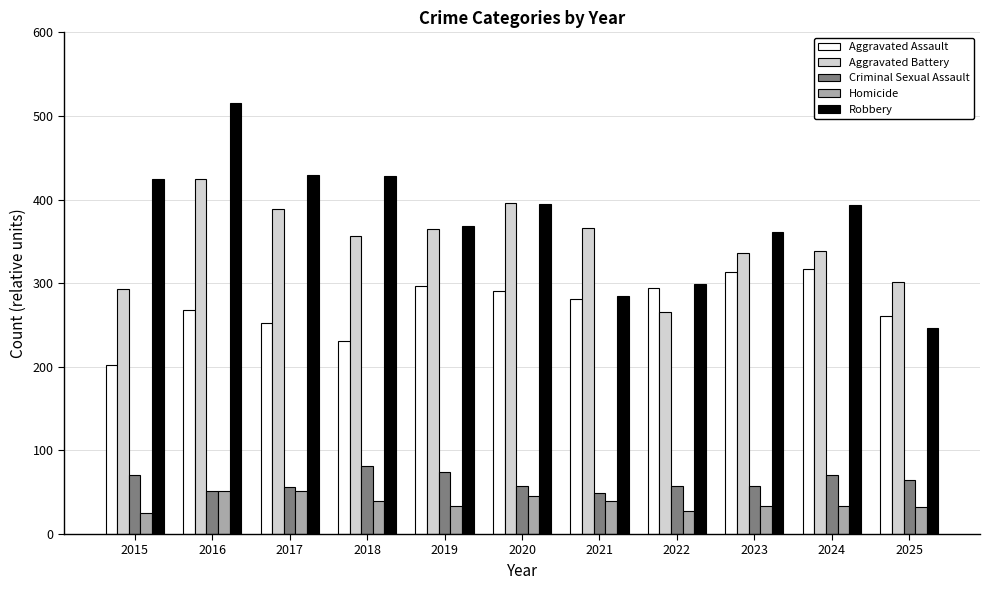

What is the average value of the Criminal Sexual Assault series?

63